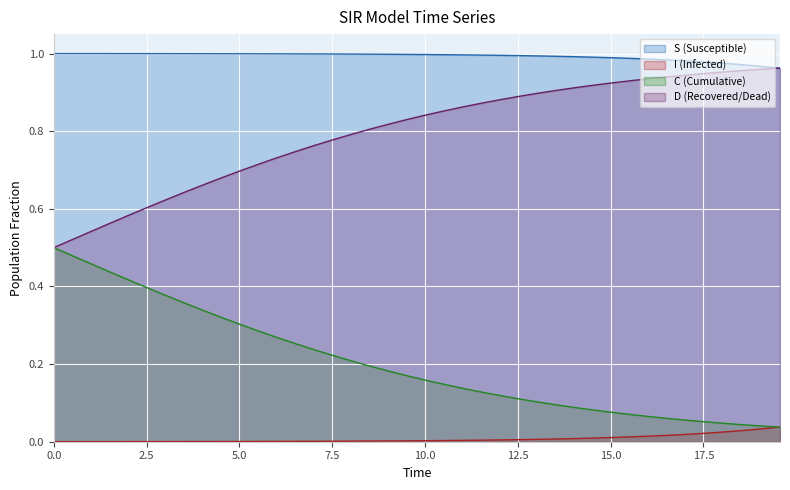

The value of S at 24 is 1.0. True or false?

True